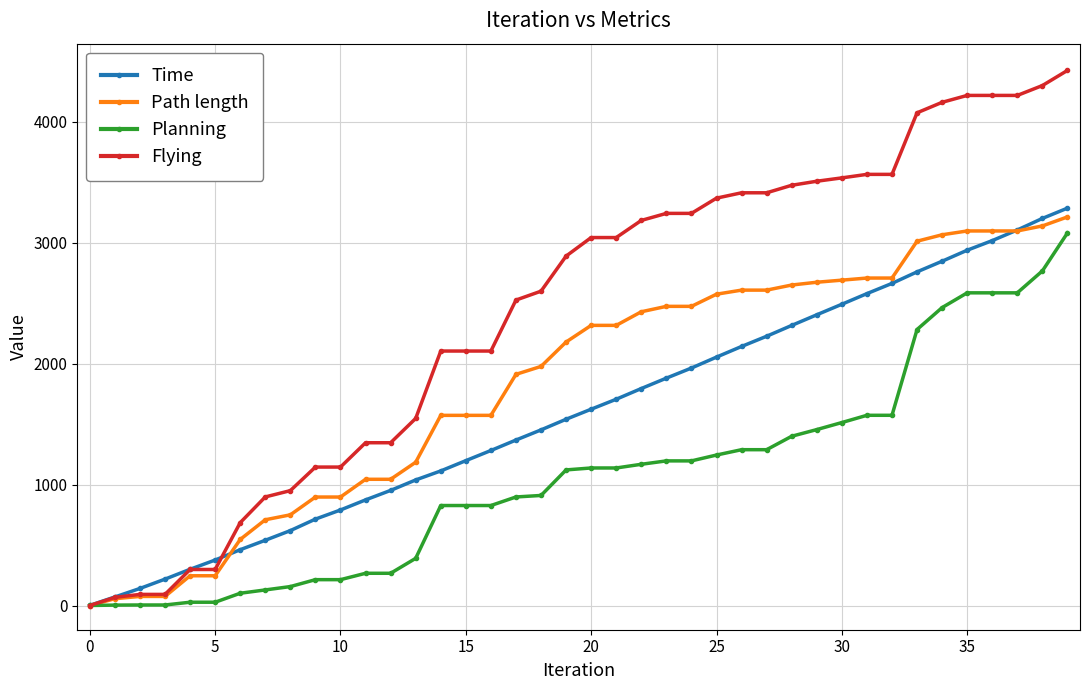

How many categories are shown in the chart?

40